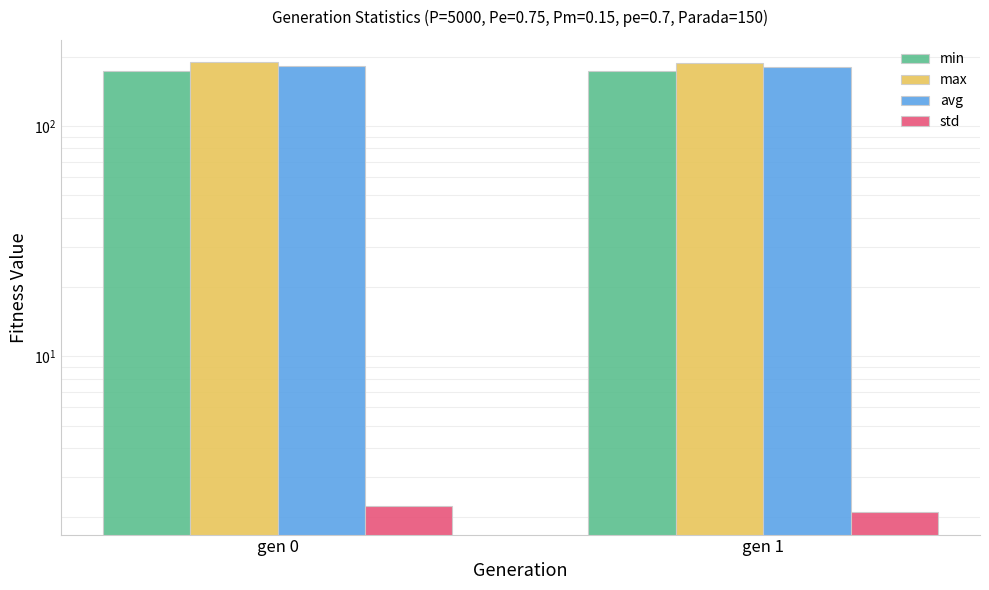

Count the min values in the range 172 to 173.

1